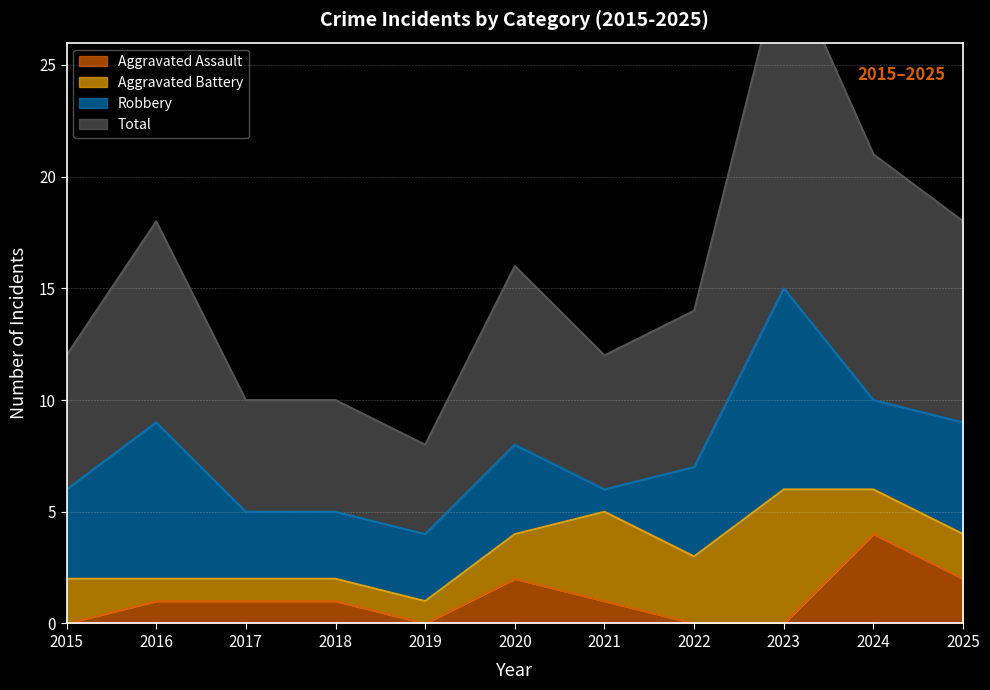

True or false: Total and Aggravated Assault cross at least once.

False